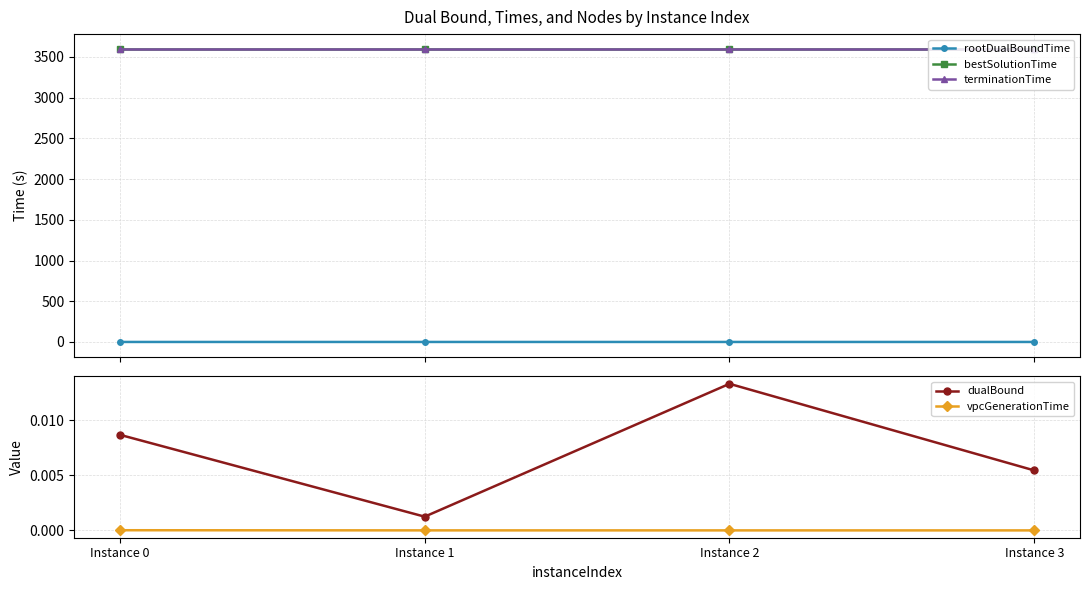

True or false: terminationTime and rootDualBoundTime intersect in this chart.

False